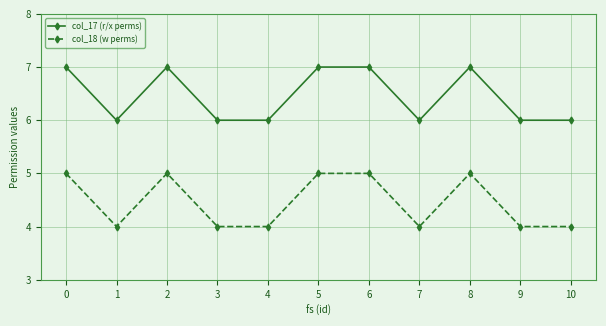

Reading left to right, transcribe all the data shown in this chart.

col_17 (r/x perms): 0=7	1=6	2=7	3=6	4=6	5=7	6=7	7=6	8=7	9=6	10=6
col_18 (w perms): 0=5	1=4	2=5	3=4	4=4	5=5	6=5	7=4	8=5	9=4	10=4